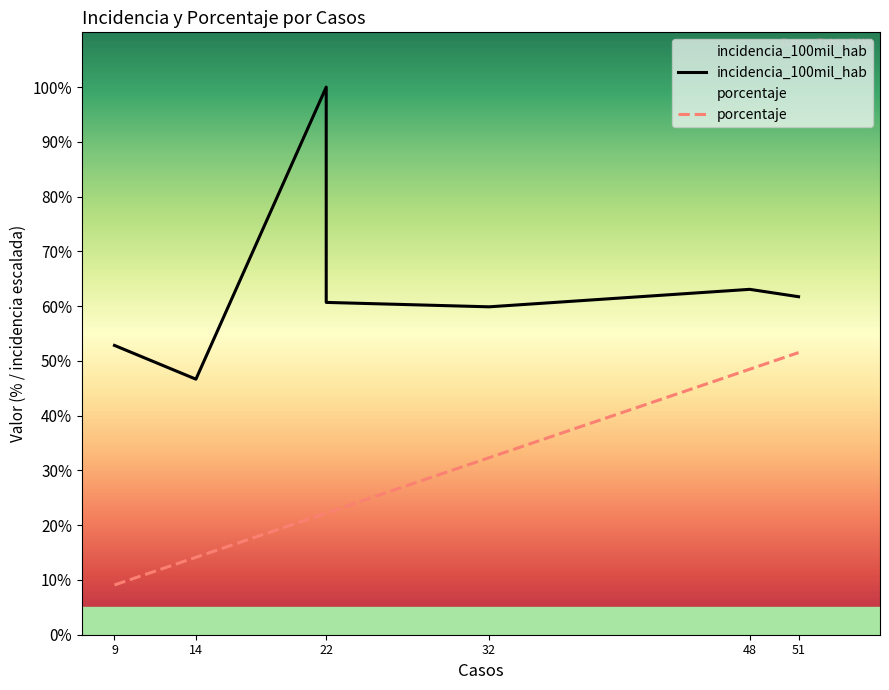

Which label corresponds to the largest value in the chart?

22